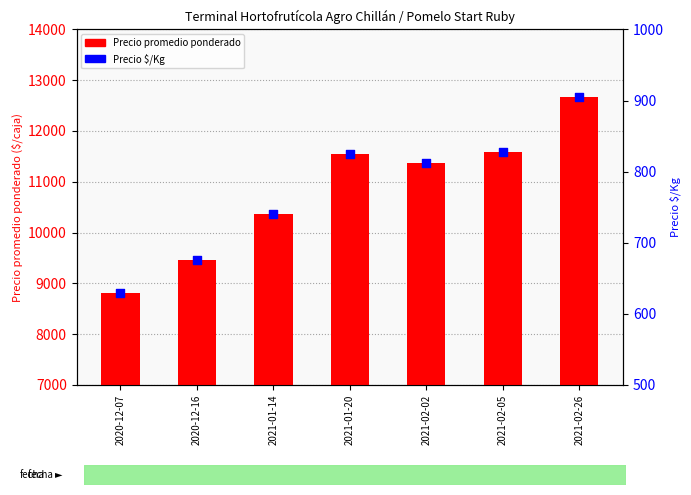

What is the total value across all series at 2020-12-07?

9435